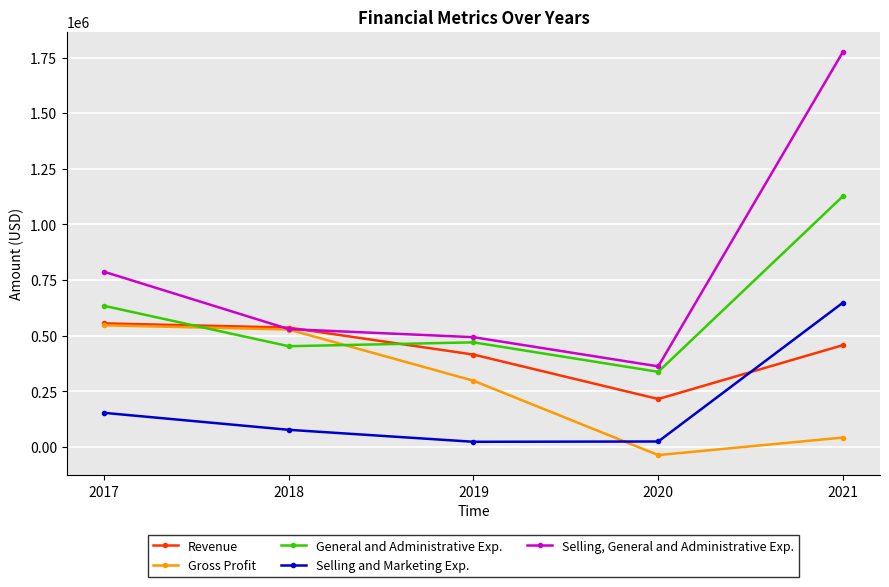

Which series changed the most between 2019 and 2020?

Gross Profit